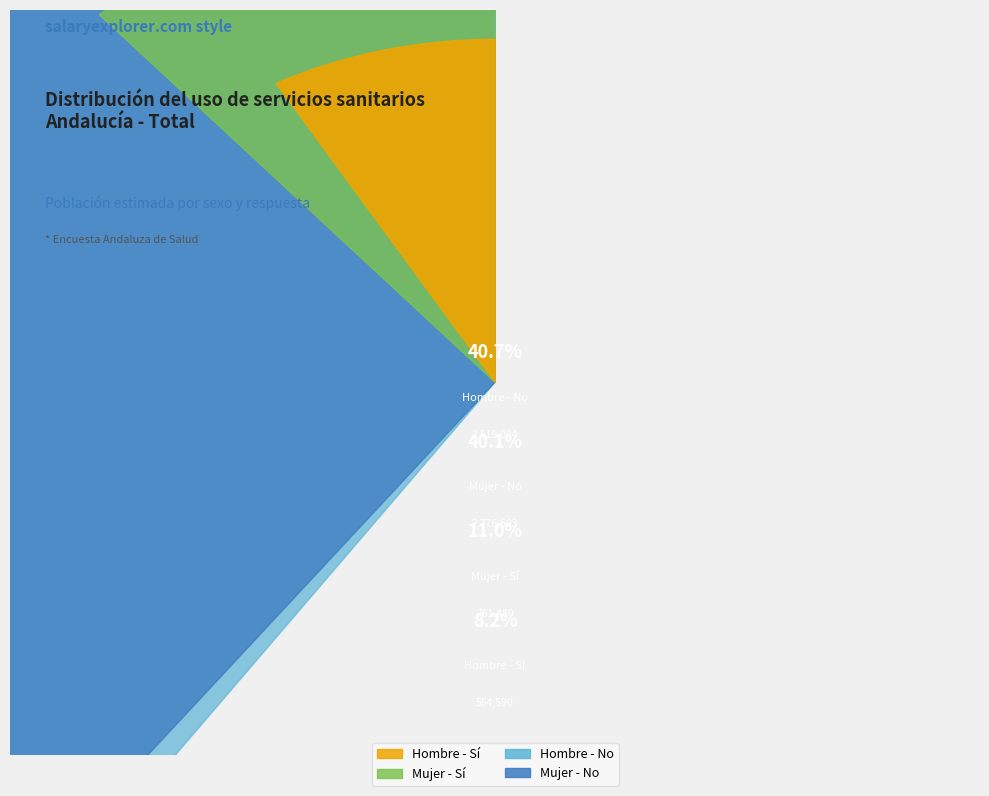

Count the number of slices in the pie.

4